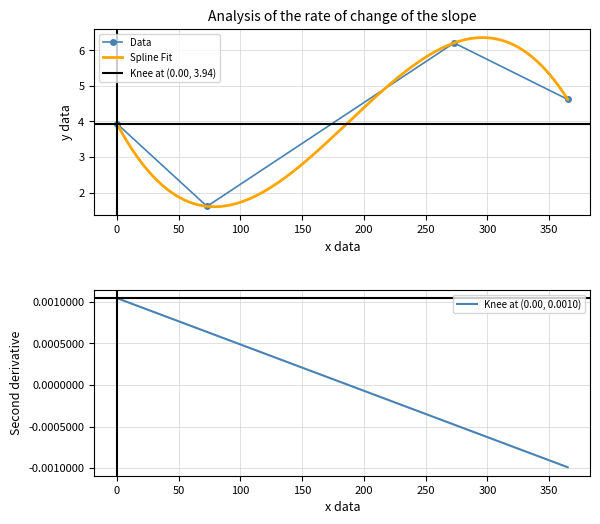

What is the minimum value shown in the chart?

1.6